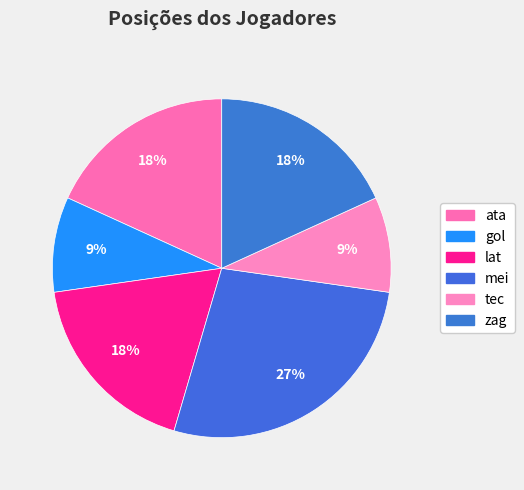

How many slices are in this pie chart?

6